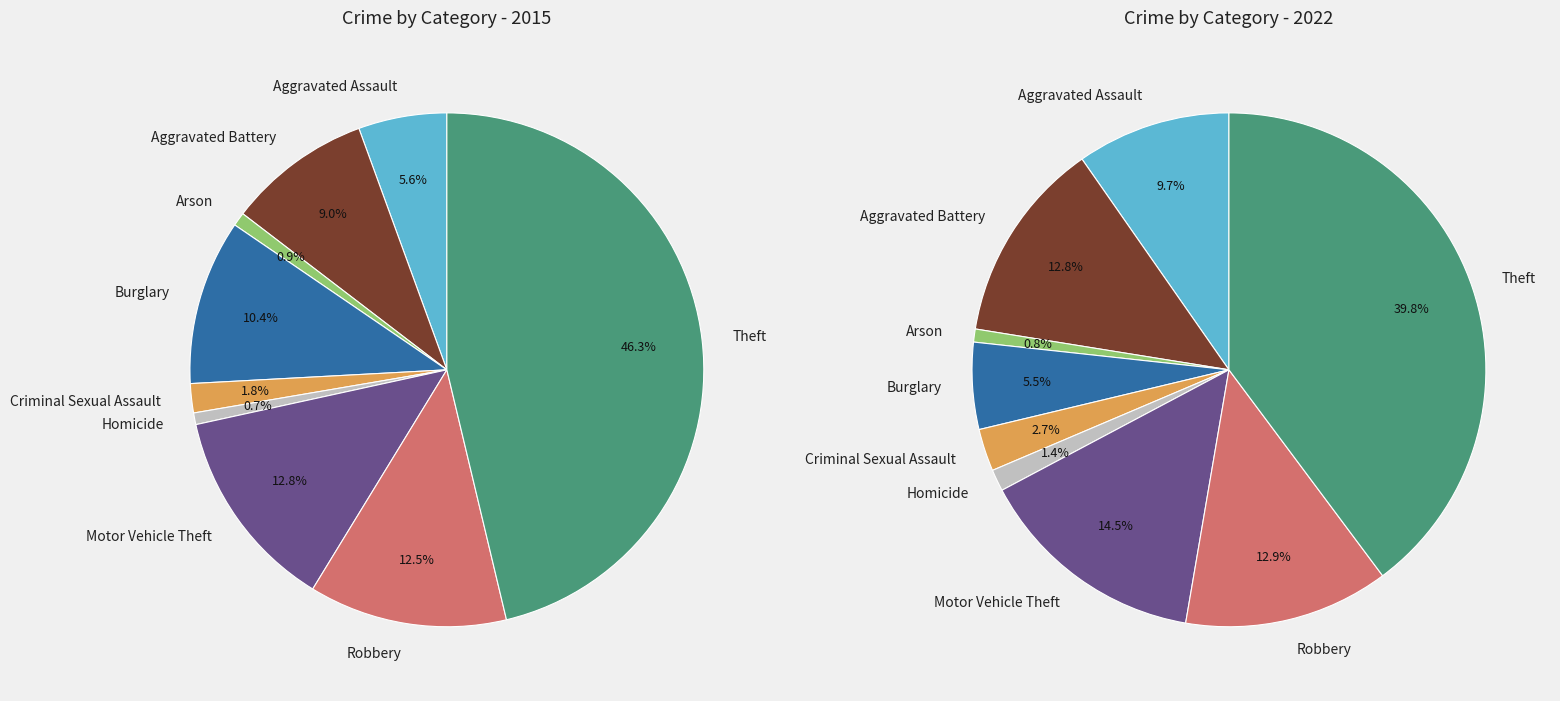

To the nearest percent, what portion does Criminal Sexual Assault represent?

2%